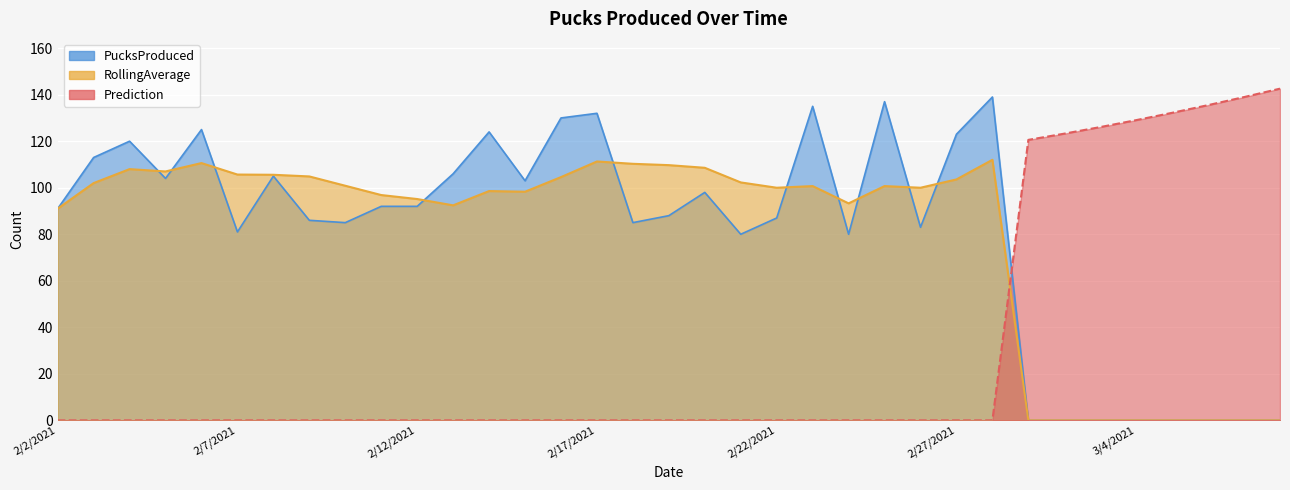

How many times do PucksProduced and RollingAverage cross each other?

10